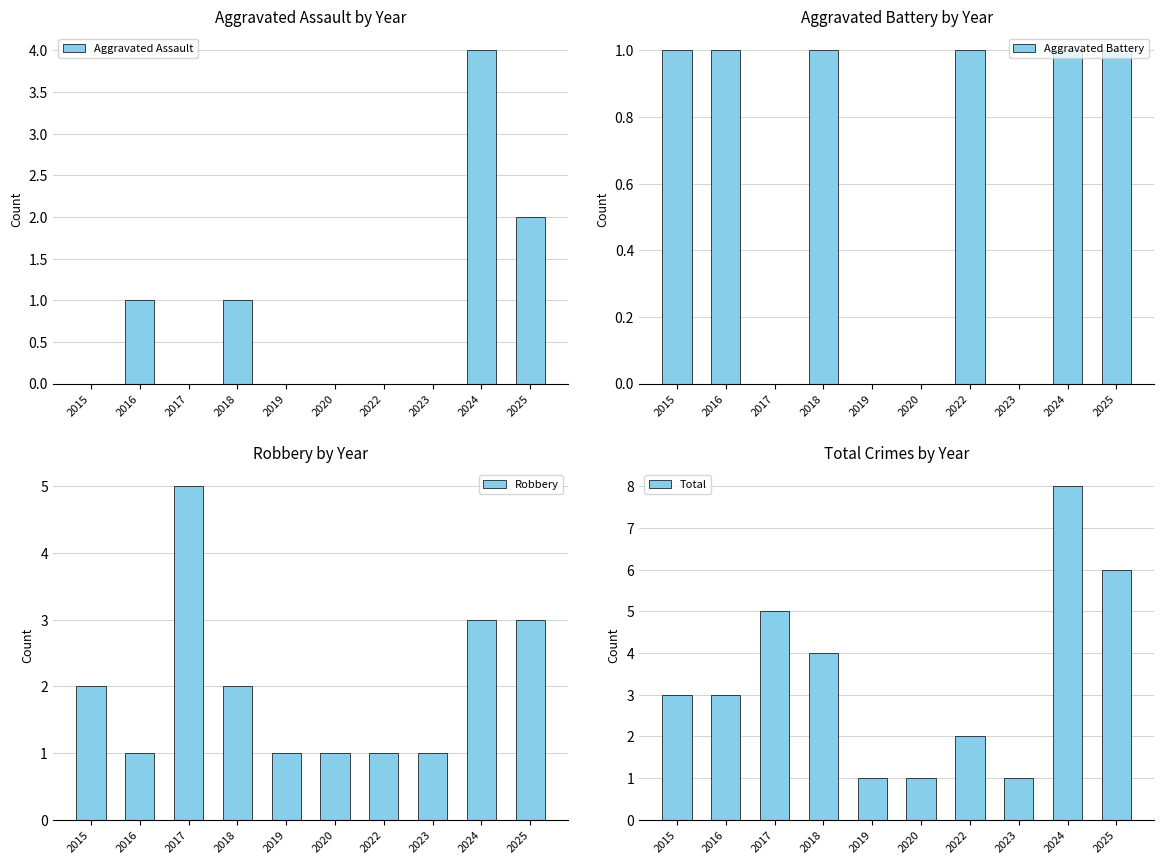

Reading left to right, what are all the values shown in this chart?

Aggravated Assault: 0	1	0	1	0	0	0	0	4	2
Aggravated Battery: 1	1	0	1	0	0	1	0	1	1
Robbery: 2	1	5	2	1	1	1	1	3	3
Total: 3	3	5	4	1	1	2	1	8	6